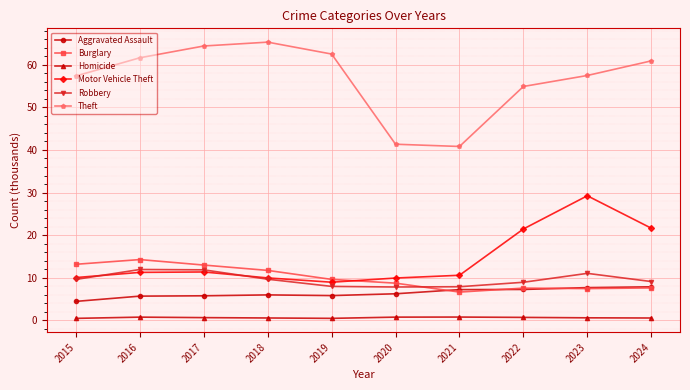

True or false: Aggravated Assault has a value of 11.0 at 2020.

False